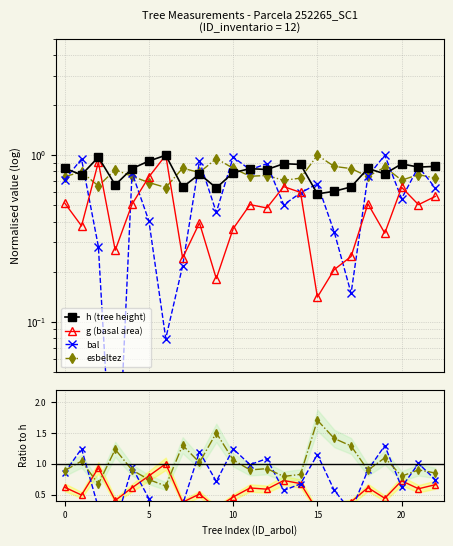

What is the greatest value displayed?

1.7